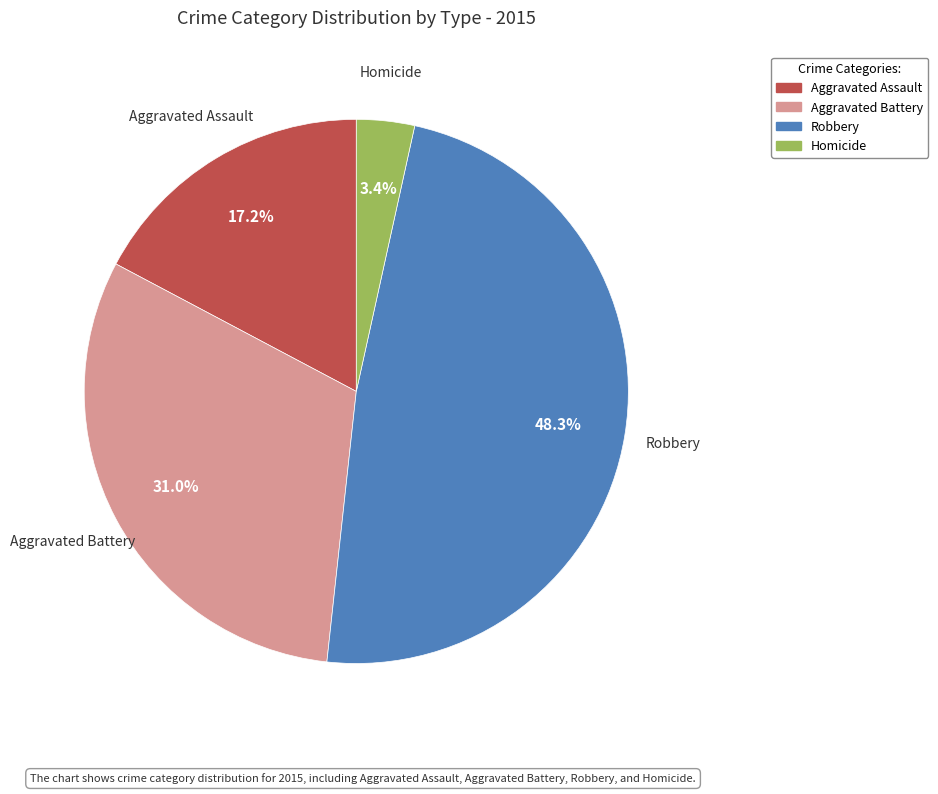

Is it true that Robbery is 1% of the pie?

False